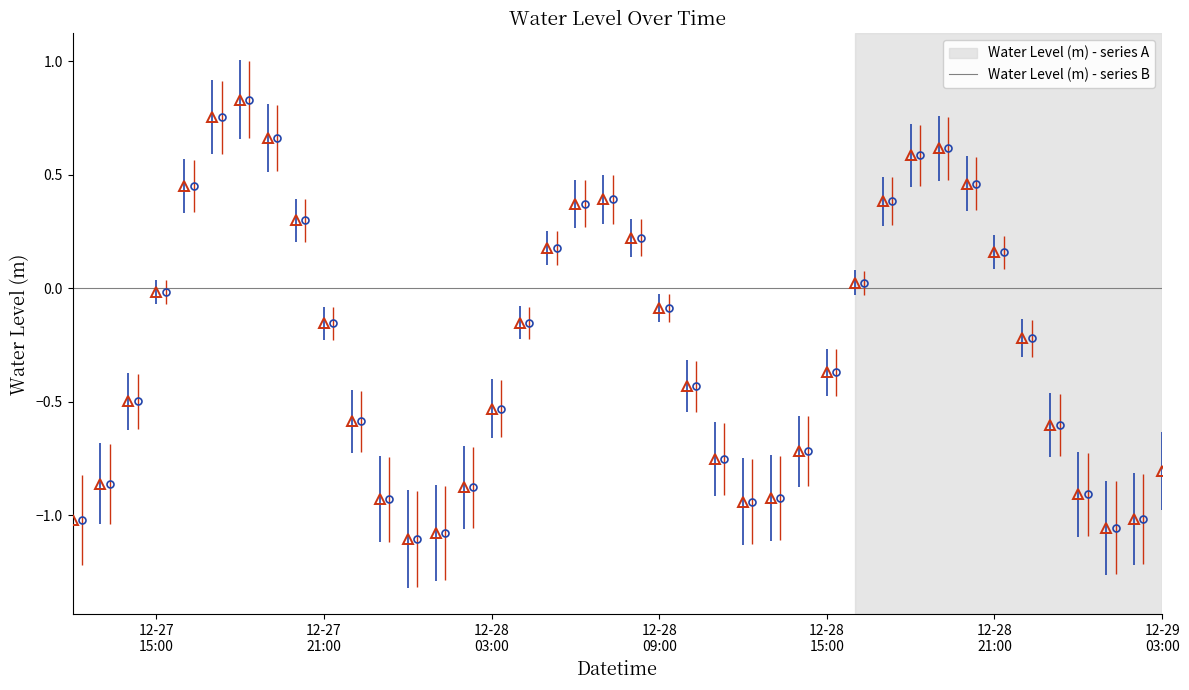

True or false: the data shows -1.2 at 2022-12-27 13:00:00.

False